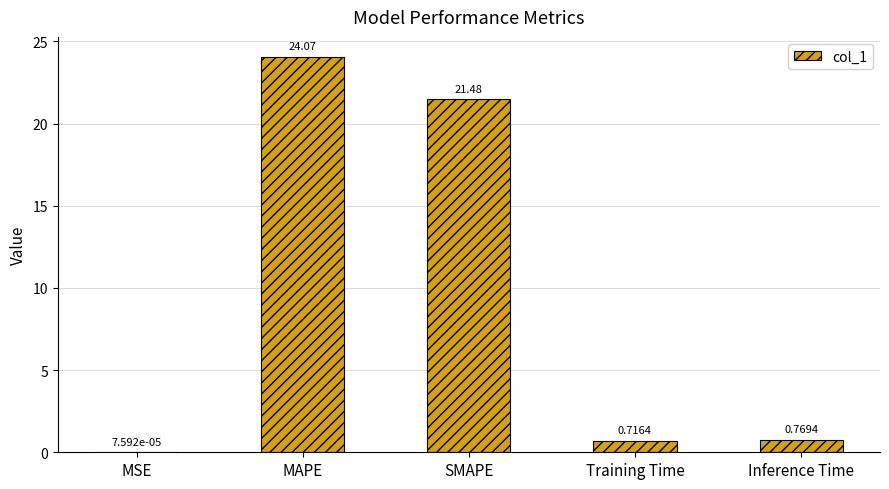

Are the bars grouped side by side (vs. stacked)?

No